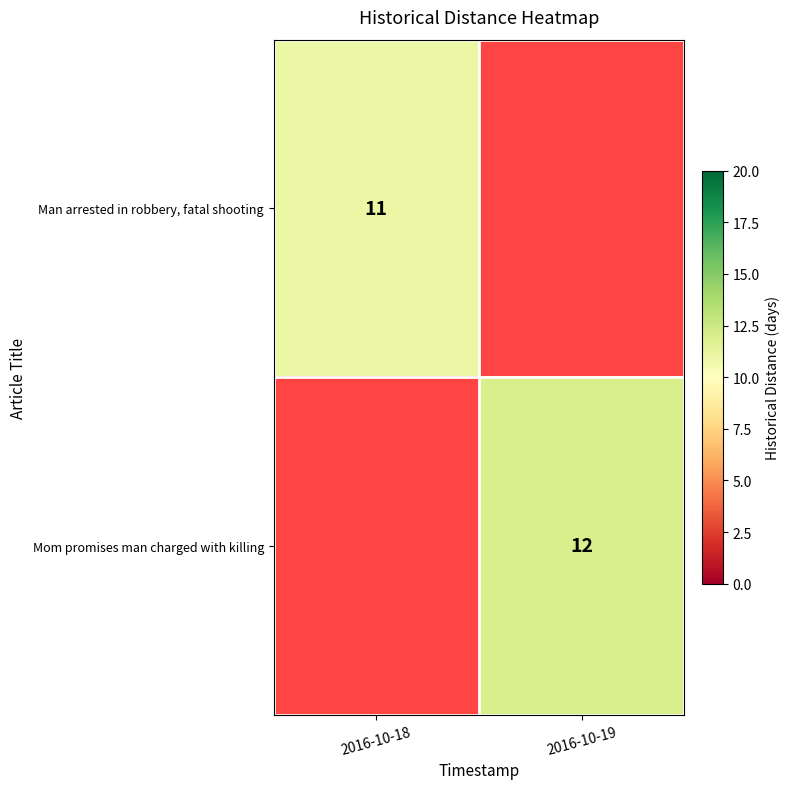

How many series are shown in this chart?

2